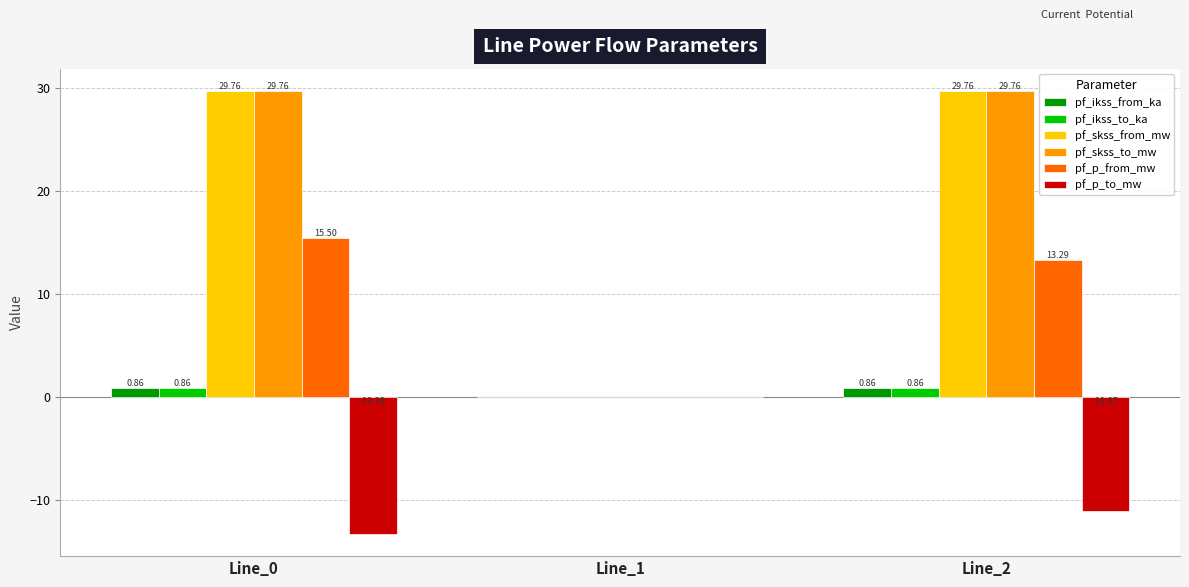

What is the total value across all series at Line_2?

63.5